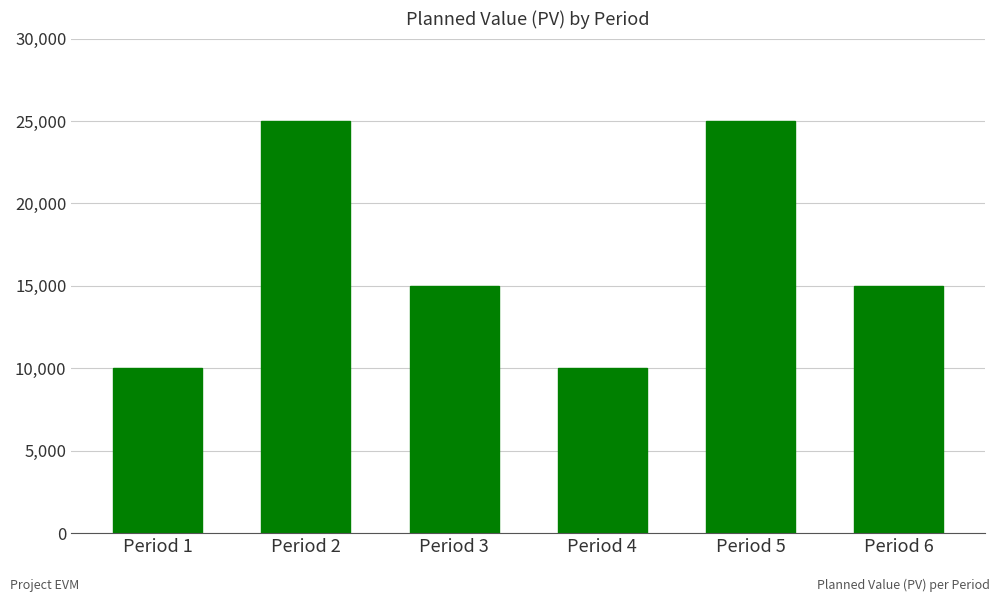

How many distinct data groups are displayed?

1